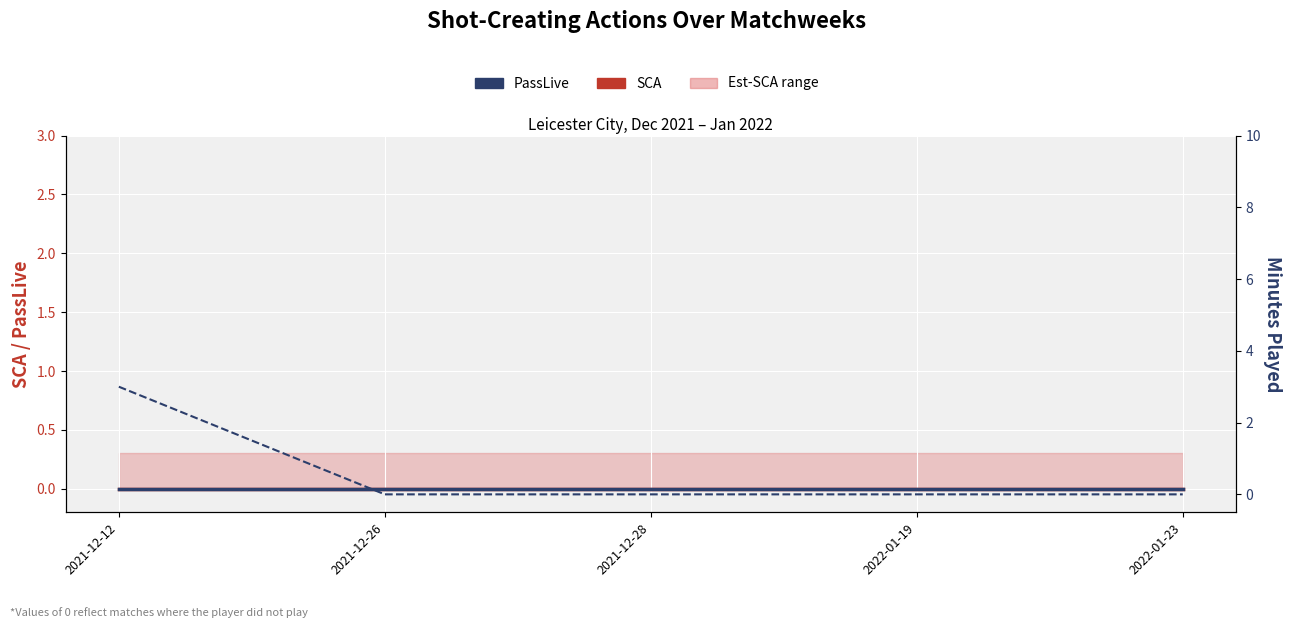

Reading left to right, what are all the values shown in this chart?

SCA: 0	0	0	0	0
PassLive: 0	0	0	0	0
Minutes Played: 3	0	0	0	0